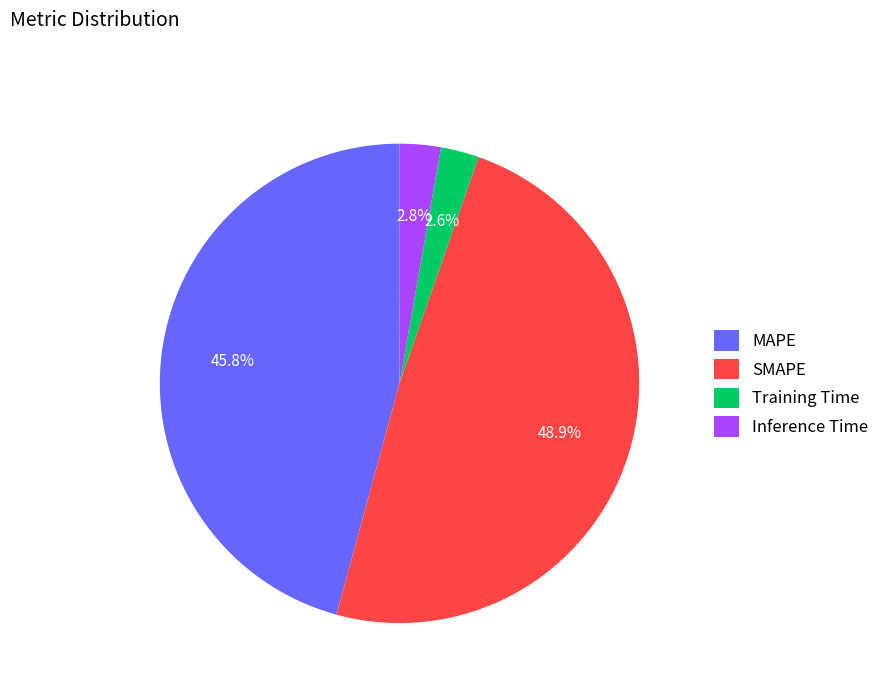

What percentage do MAPE and SMAPE together represent?

94.6%